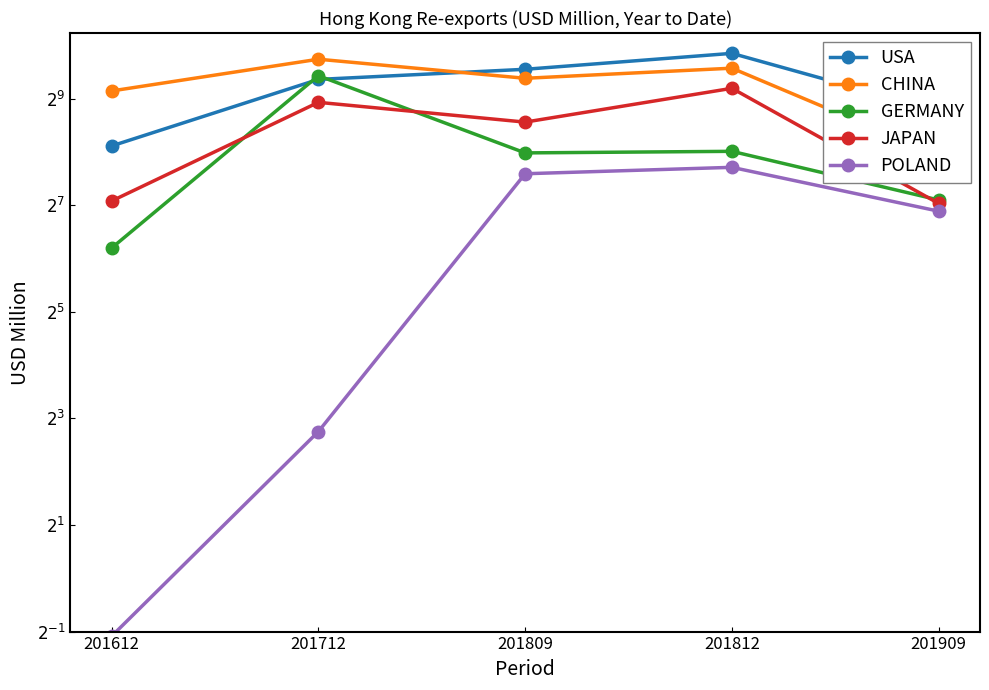

How many values in the CHINA series exceed 666?

3